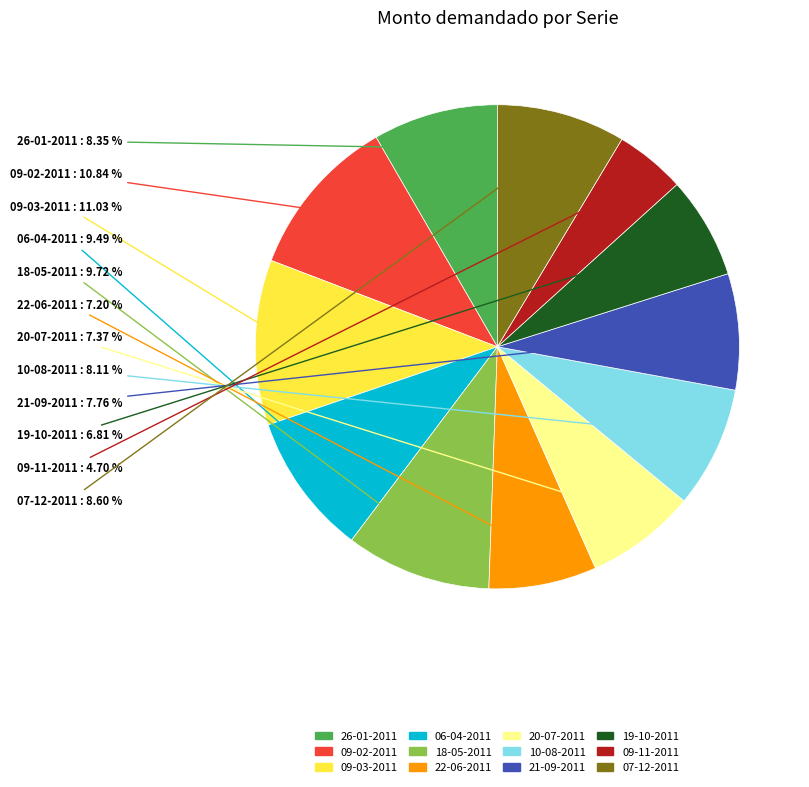

True or false: 18-05-2011 accounts for 1% of the total.

False